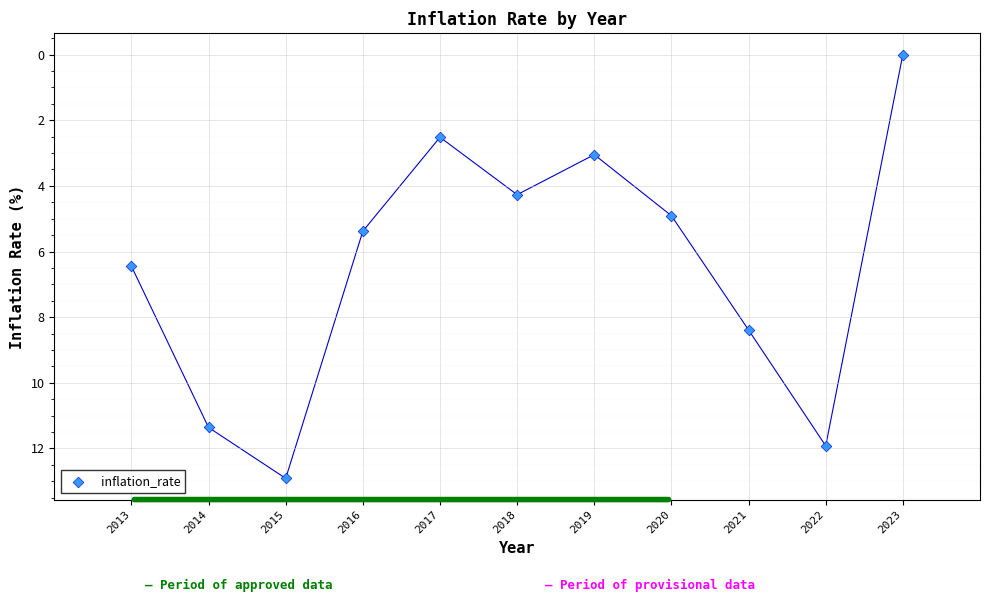

What Y value in the scatter plot is closest to 6?

6.5